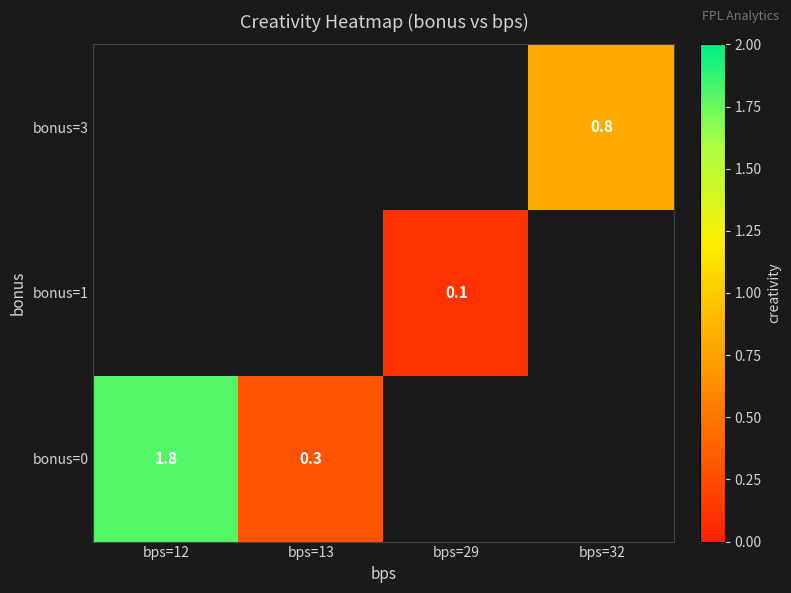

True or false: bonus=1 has a value of 0.1 at bps=29.

True